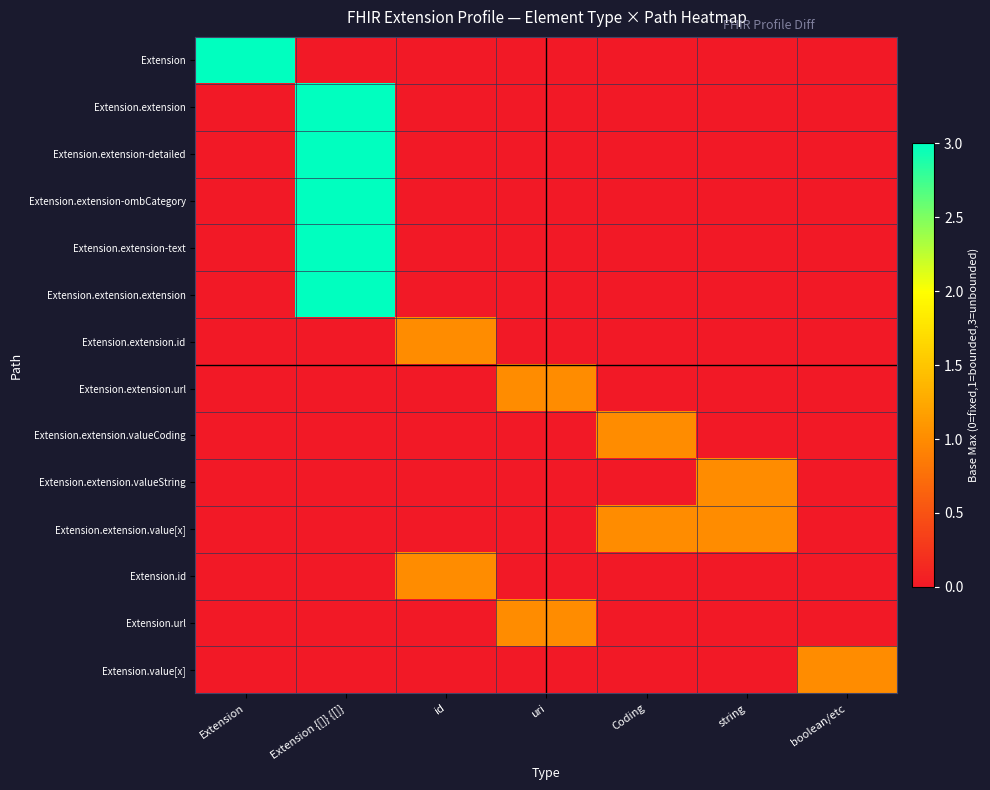

Reading right to left, extract all data points from this chart.

Extension: boolean/etc=0	string=0	Coding=0	uri=0	id=0	Extension {[]} {[]}=0	Extension=3
Extension.extension: boolean/etc=0	string=0	Coding=0	uri=0	id=0	Extension {[]} {[]}=3	Extension=0
Extension.extension-detailed: boolean/etc=0	string=0	Coding=0	uri=0	id=0	Extension {[]} {[]}=3	Extension=0
Extension.extension-ombCategory: boolean/etc=0	string=0	Coding=0	uri=0	id=0	Extension {[]} {[]}=3	Extension=0
Extension.extension-text: boolean/etc=0	string=0	Coding=0	uri=0	id=0	Extension {[]} {[]}=3	Extension=0
Extension.extension.extension: boolean/etc=0	string=0	Coding=0	uri=0	id=0	Extension {[]} {[]}=3	Extension=0
Extension.extension.id: boolean/etc=0	string=0	Coding=0	uri=0	id=1	Extension {[]} {[]}=0	Extension=0
Extension.extension.url: boolean/etc=0	string=0	Coding=0	uri=1	id=0	Extension {[]} {[]}=0	Extension=0
Extension.extension.valueCoding: boolean/etc=0	string=0	Coding=1	uri=0	id=0	Extension {[]} {[]}=0	Extension=0
Extension.extension.valueString: boolean/etc=0	string=1	Coding=0	uri=0	id=0	Extension {[]} {[]}=0	Extension=0
Extension.extension.value[x]: boolean/etc=0	string=1	Coding=1	uri=0	id=0	Extension {[]} {[]}=0	Extension=0
Extension.id: boolean/etc=0	string=0	Coding=0	uri=0	id=1	Extension {[]} {[]}=0	Extension=0
Extension.url: boolean/etc=0	string=0	Coding=0	uri=1	id=0	Extension {[]} {[]}=0	Extension=0
Extension.value[x]: boolean/etc=1	string=0	Coding=0	uri=0	id=0	Extension {[]} {[]}=0	Extension=0